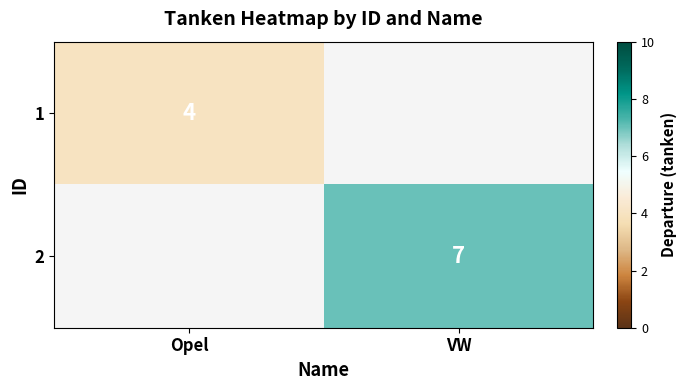

The 2 series shows 4 at VW. True or false?

False